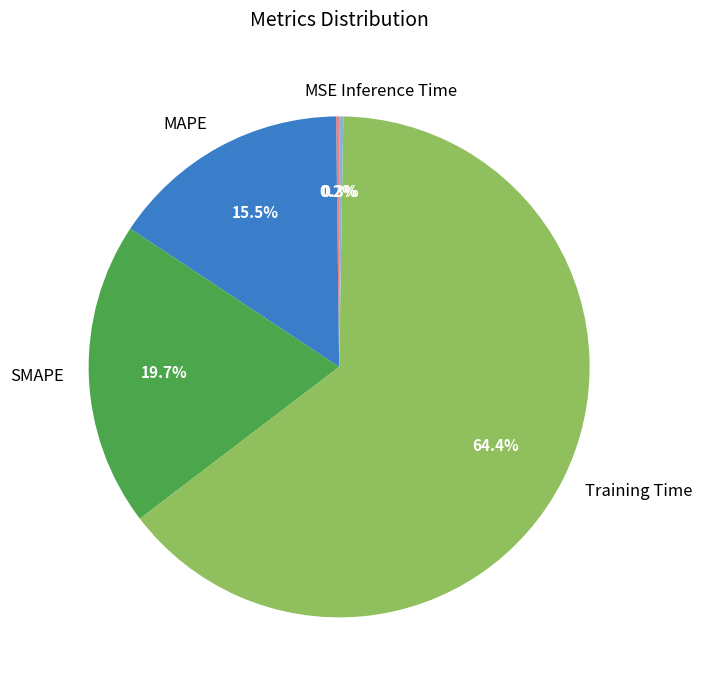

What percentage do Training Time and SMAPE together represent?

84.0%